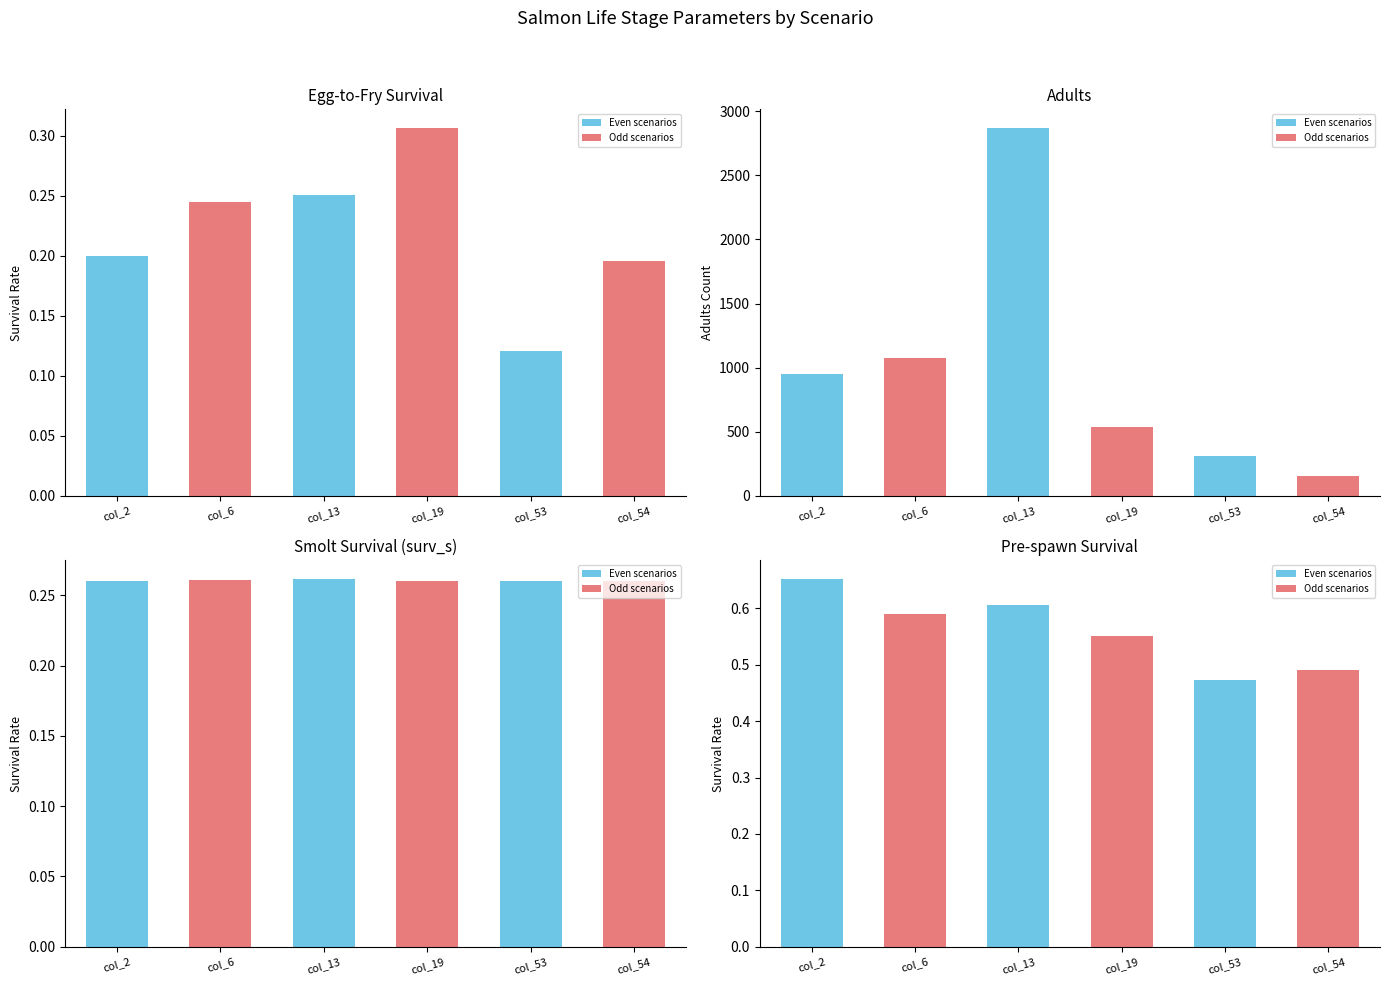

What is the smallest value displayed?

0.1